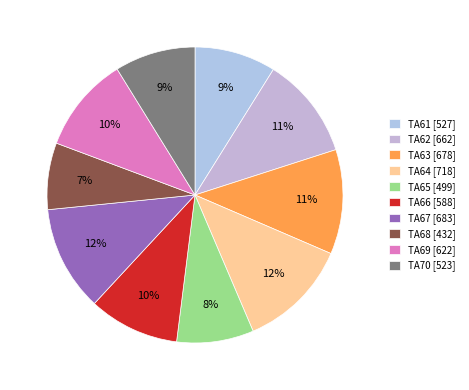

What percentage is the TA65 slice, to the nearest percent?

8%